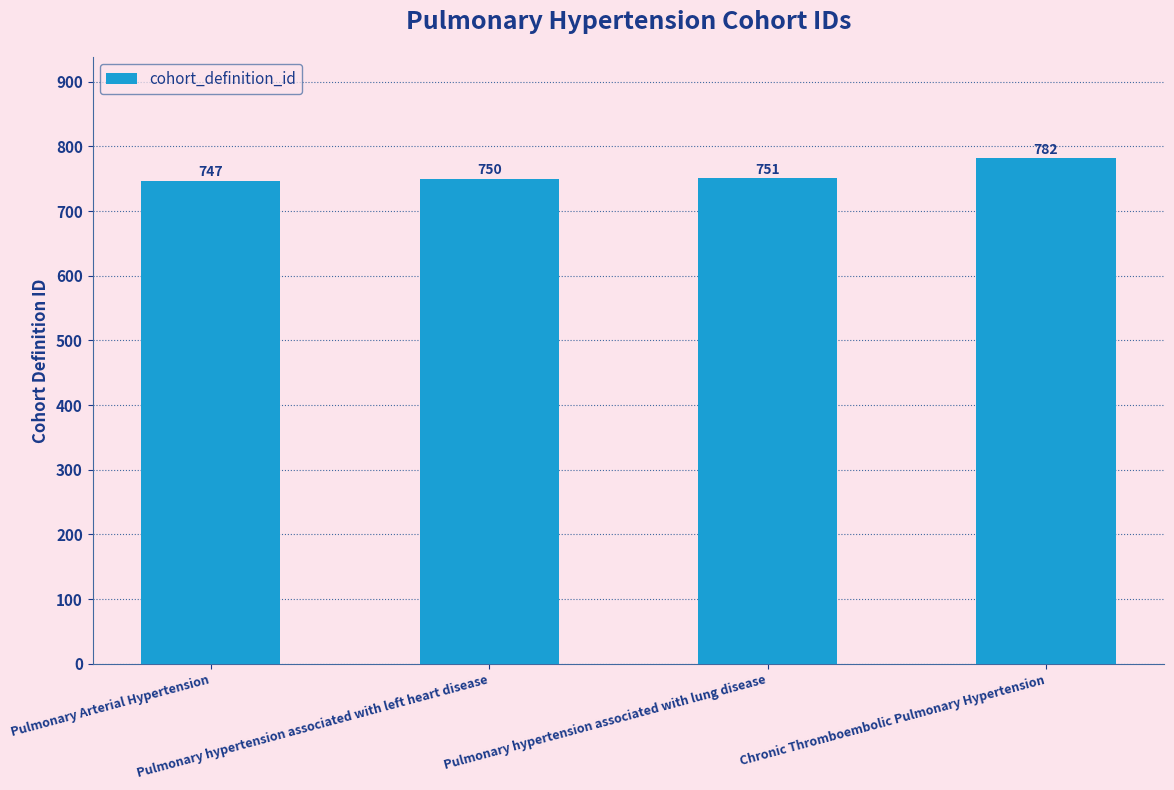

Reading right to left, transcribe all the data shown in this chart.

Chronic Thromboembolic Pulmonary Hypertension=782	Pulmonary hypertension associated with lung disease=751	Pulmonary hypertension associated with left heart disease=750	Pulmonary Arterial Hypertension=747